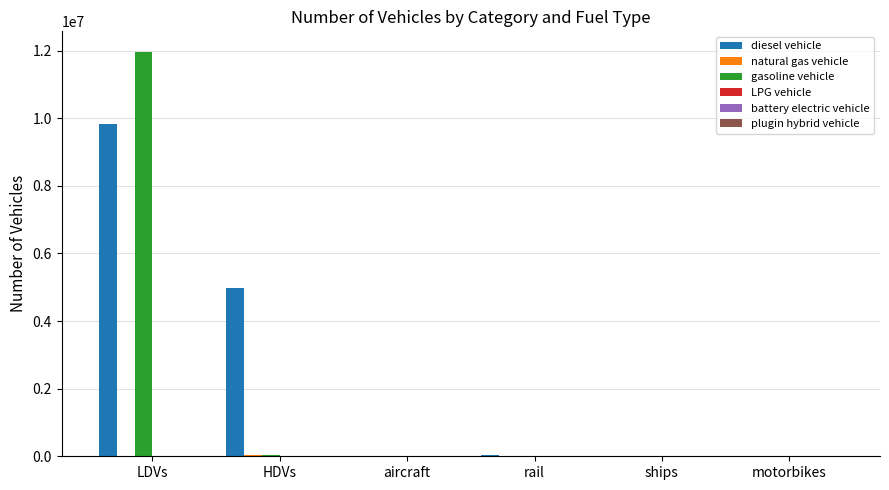

The value of diesel vehicle at LDVs is 2321954.6. True or false?

False